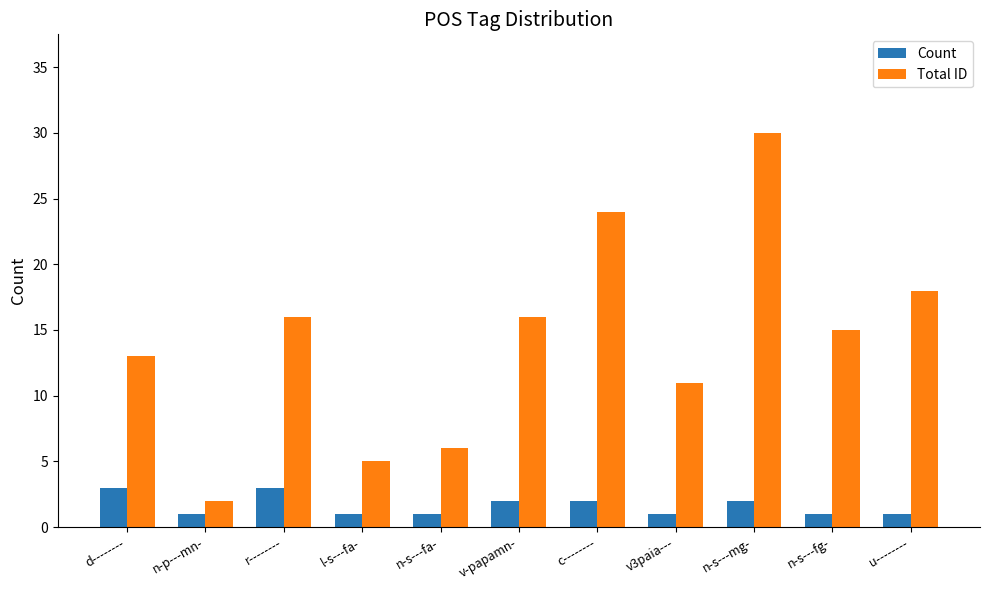

How many distinct data groups are displayed?

2